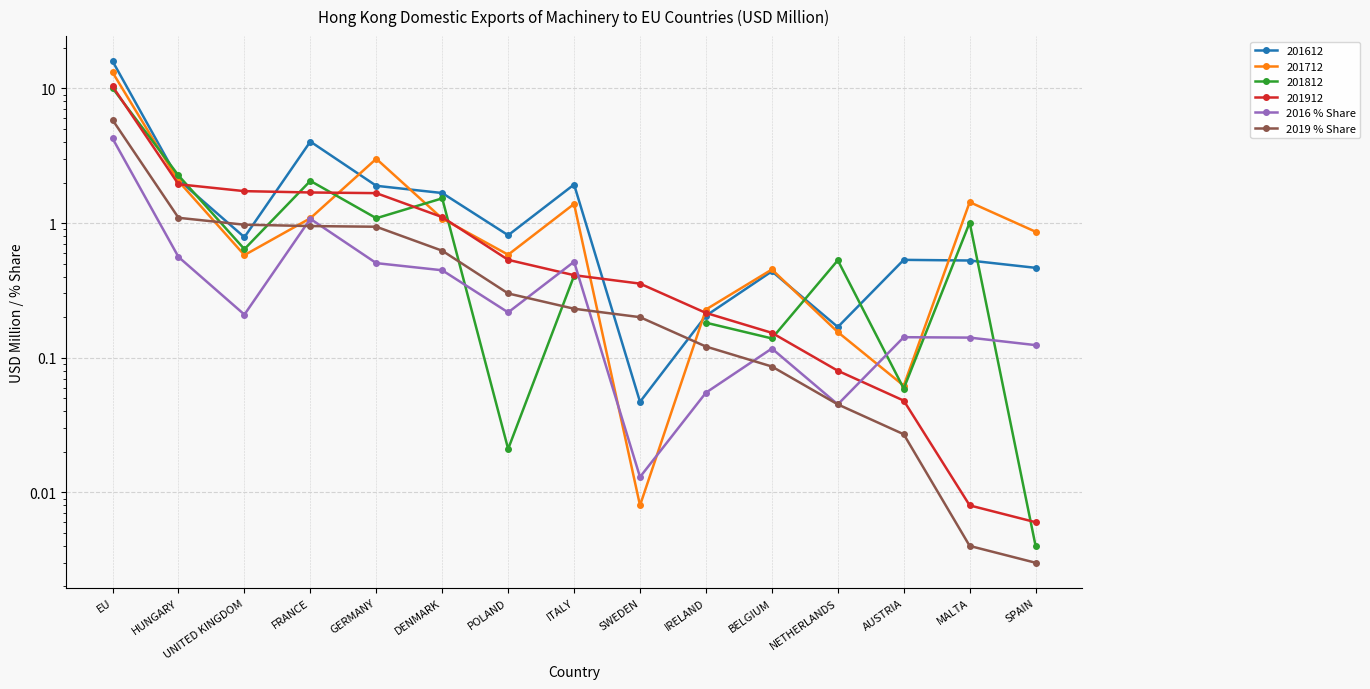

True or false: 2016 % Share has a value of 0.0 at SWEDEN.

False